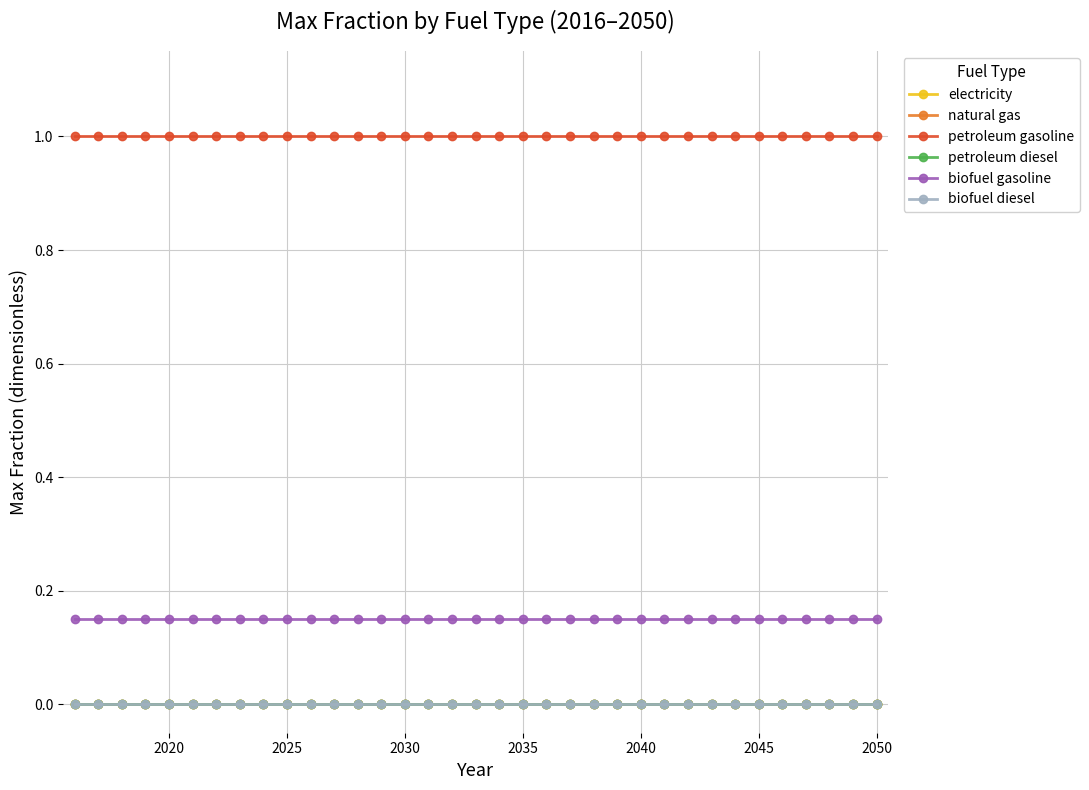

Is this an area chart (filled region under the line)?

No